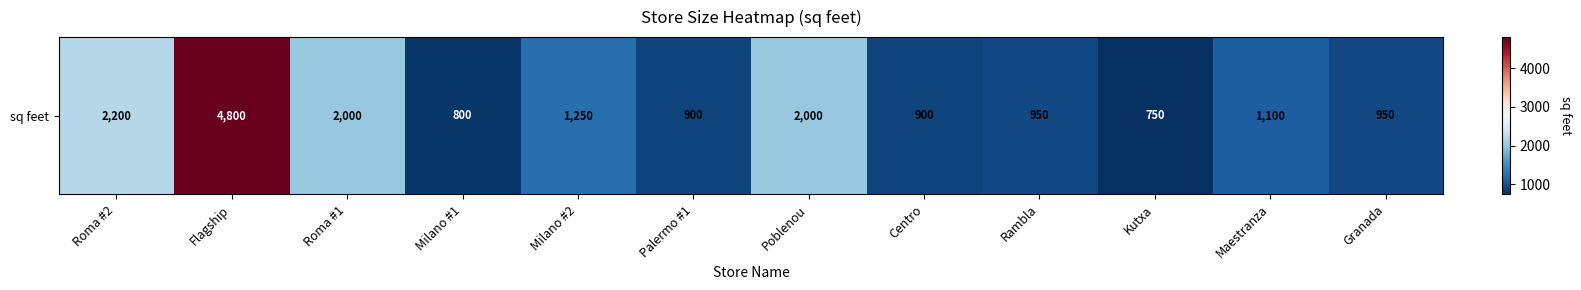

Which category has the highest value across all series?

Flagship